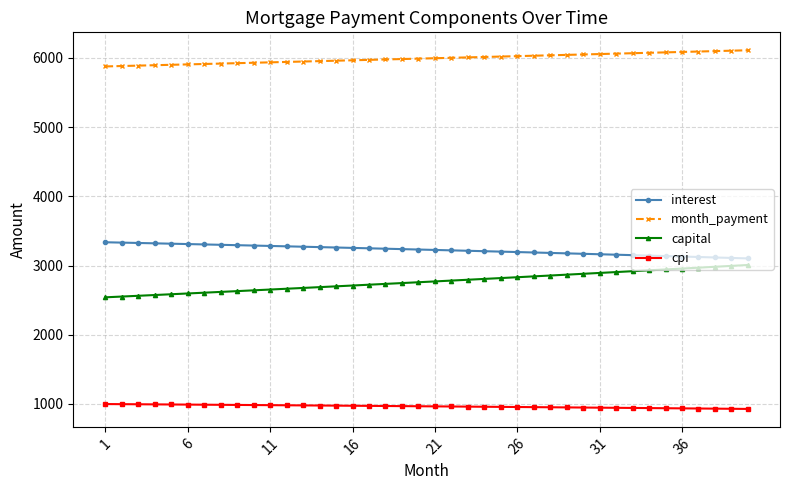

What is the difference between the second highest and second lowest values in the cpi series?

66.9